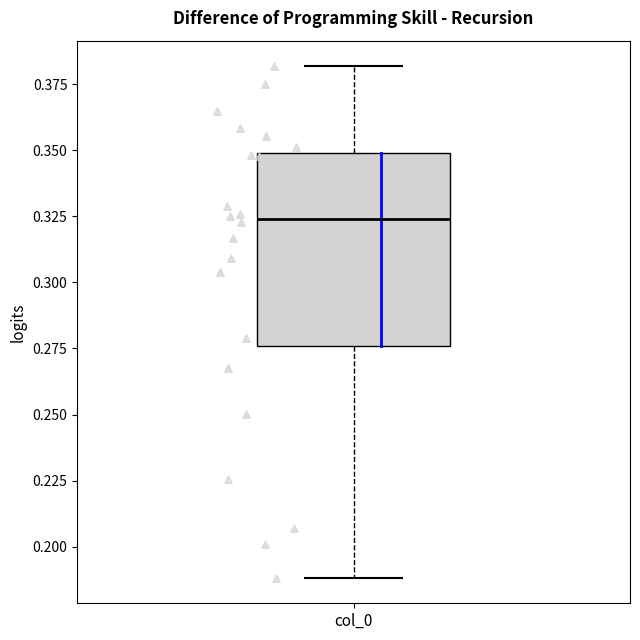

Transcribe this box plot: give where the median line is, the range the box spans, and where the two whiskers end, as read against the y-axis. The values are not printed on the chart, so give them approximately, as read against the axis.

median 0.325, box 0.275 to 0.350, whiskers 0.190 to 0.380